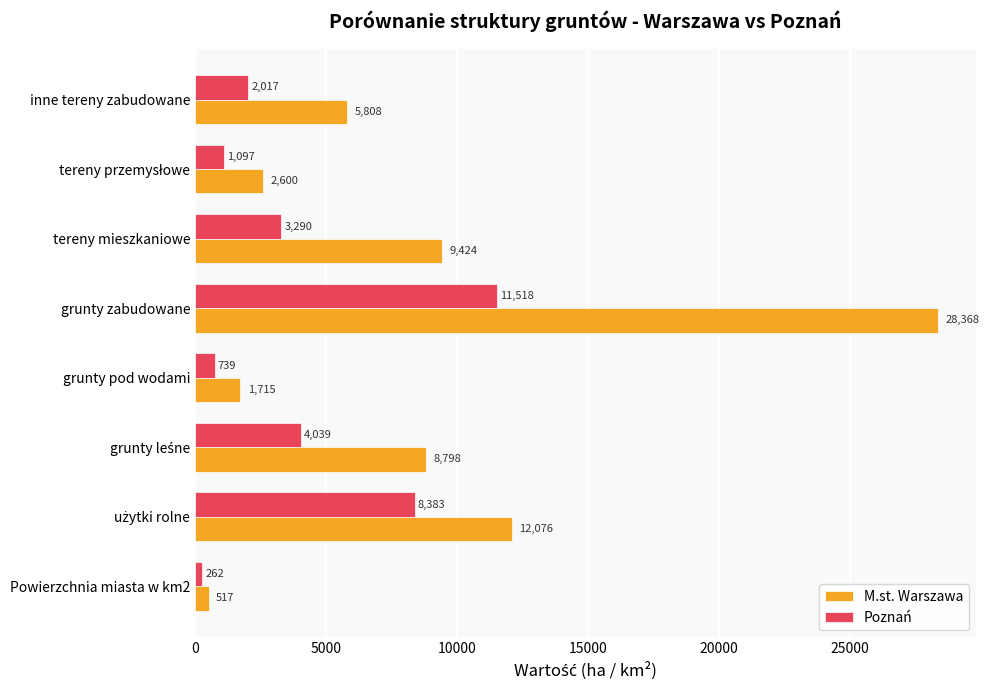

The value of Poznań at tereny mieszkaniowe is 3290.0. True or false?

True